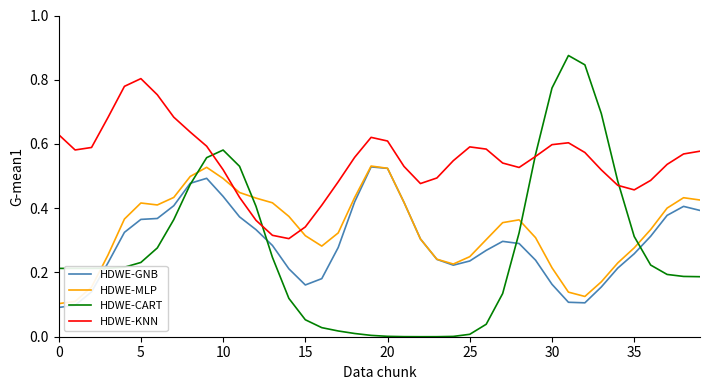

Which series has the largest total across all categories?

HDWE-KNN